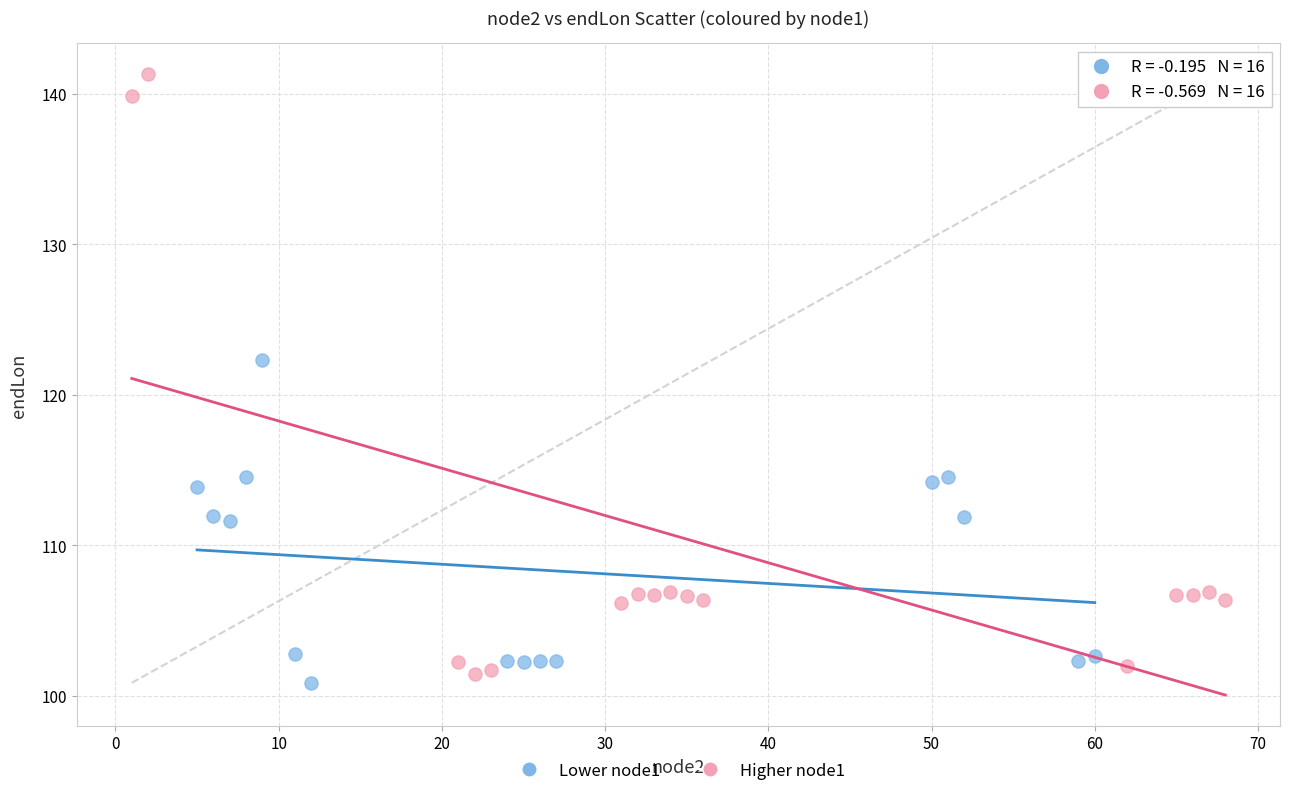

Which series contains the highest Y value?

Higher node1